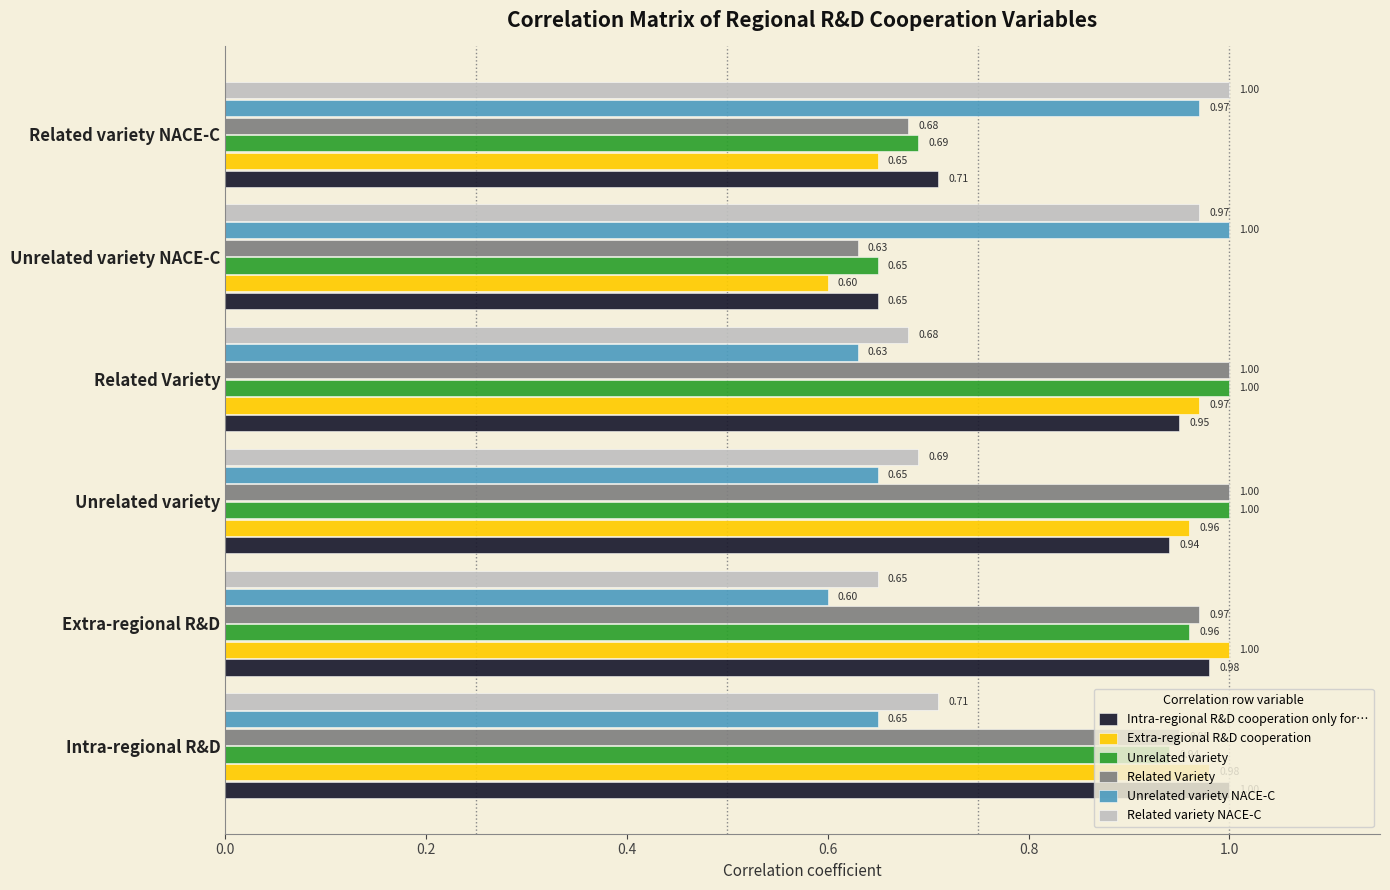

What is the difference between the highest and lowest values at Unrelated variety NACE-C?

0.4